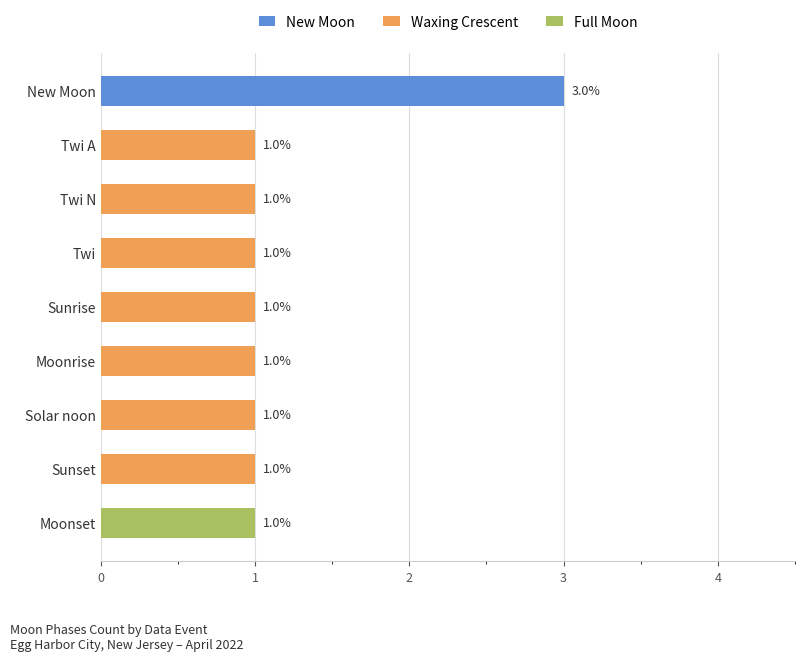

The value of Waxing Crescent at Twi N is 1. True or false?

True